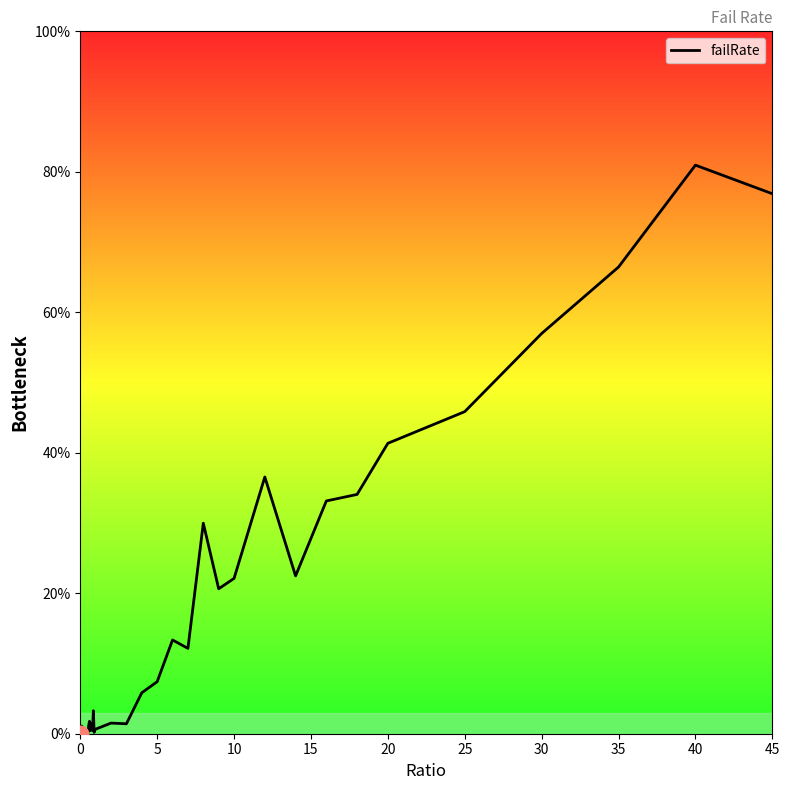

Reading left to right, what are all the values shown in this chart?

0.0	0.0	0.0	0.0	0.0	0.0	0.0	0.0	0.0	0.0	0.0	0.0	0.0	0.0	0.0	0.0	0.0	0.0	0.0	0.0	0.0	0.0	0.0	0.1	0.1	0.1	0.1	0.3	0.2	0.2	0.4	0.2	0.3	0.3	0.4	0.5	0.6	0.7	0.8	0.8